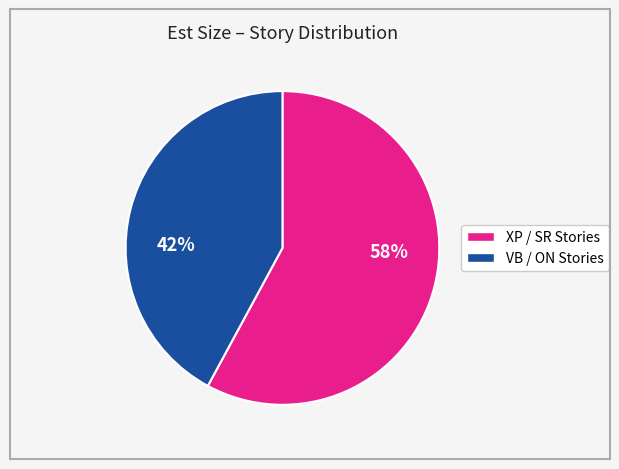

Is there any slice that represents more than half of the pie?

Yes